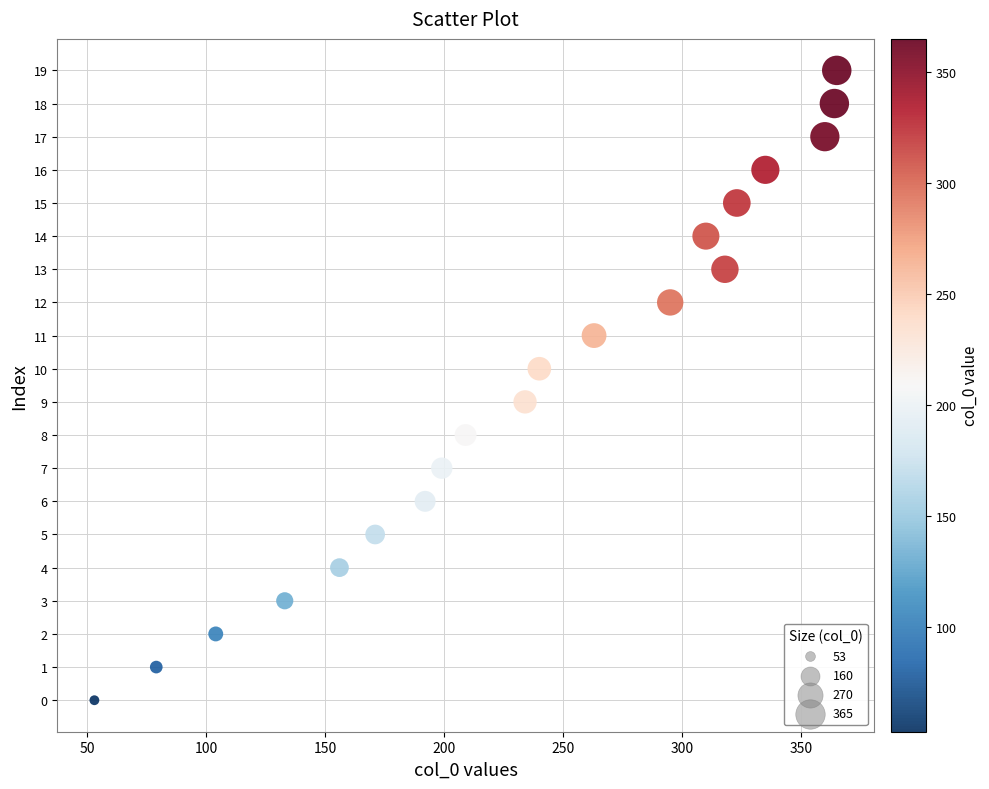

What is the range of Y values (max minus min)?

19